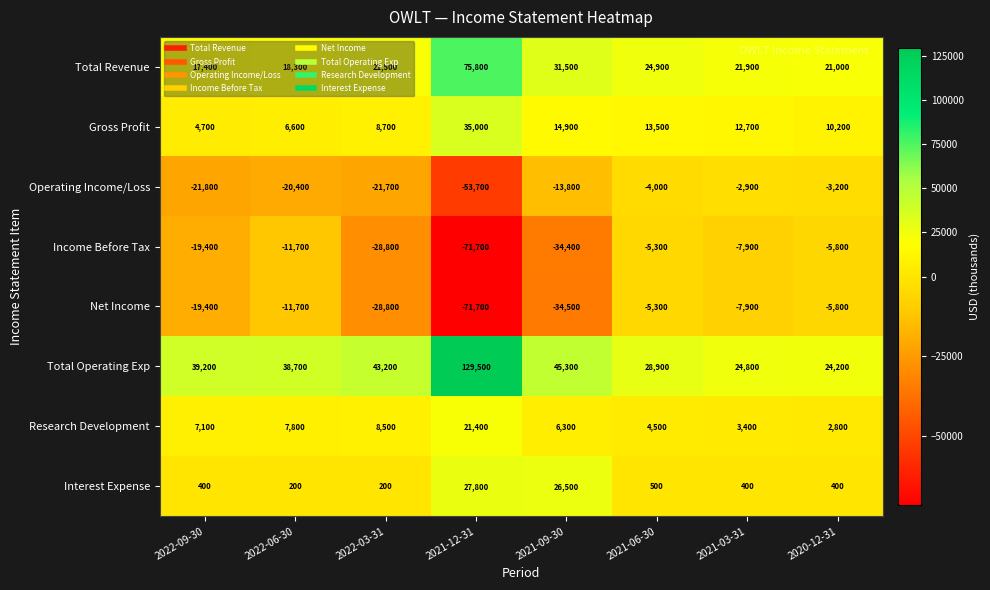

Which series has the widest spread of values?

Total Operating Exp